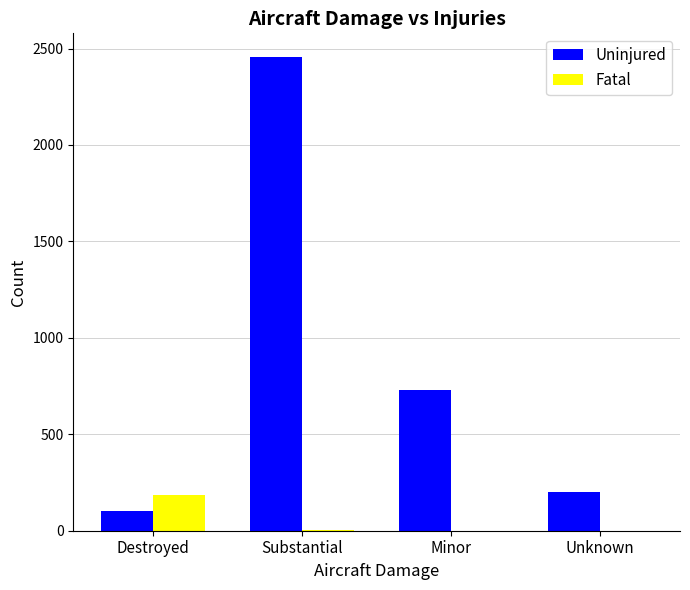

At which category is the sum across all series the highest?

Substantial